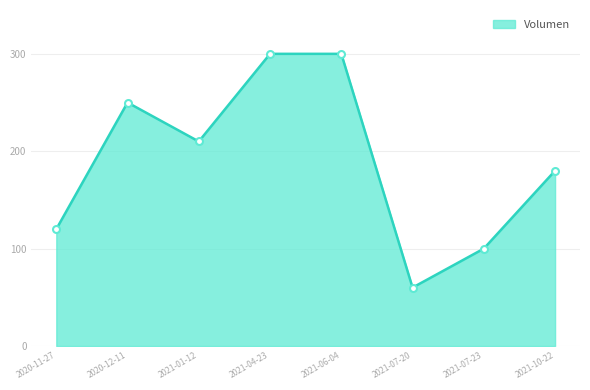

Does the chart display data point markers on the line(s)?

No